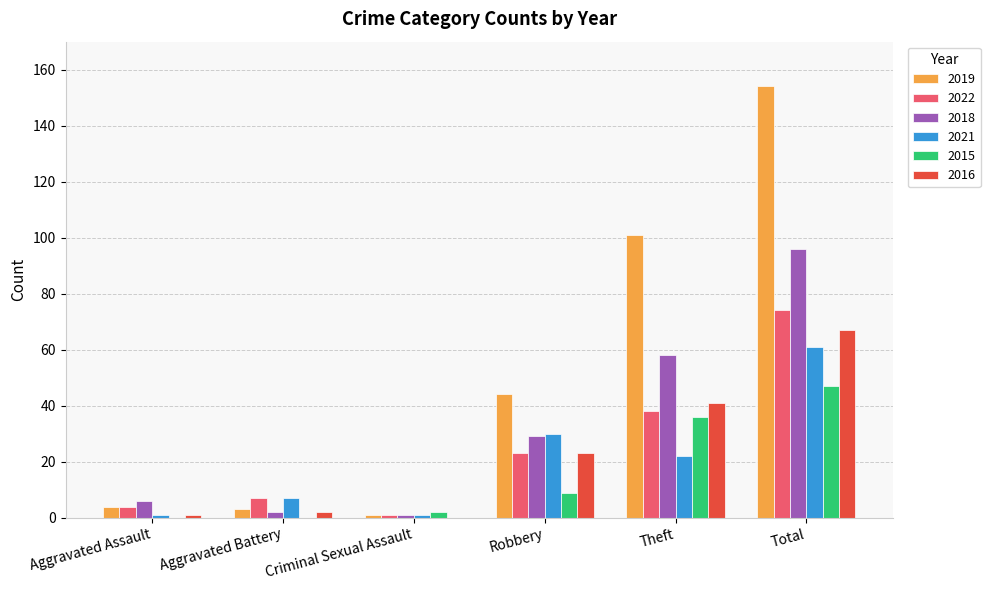

Reading left to right, transcribe all the data shown in this chart.

2019: 4	3	1	44	101	154
2022: 4	7	1	23	38	74
2018: 6	2	1	29	58	96
2021: 1	7	1	30	22	61
2015: 0	0	2	9	36	47
2016: 1	2	0	23	41	67